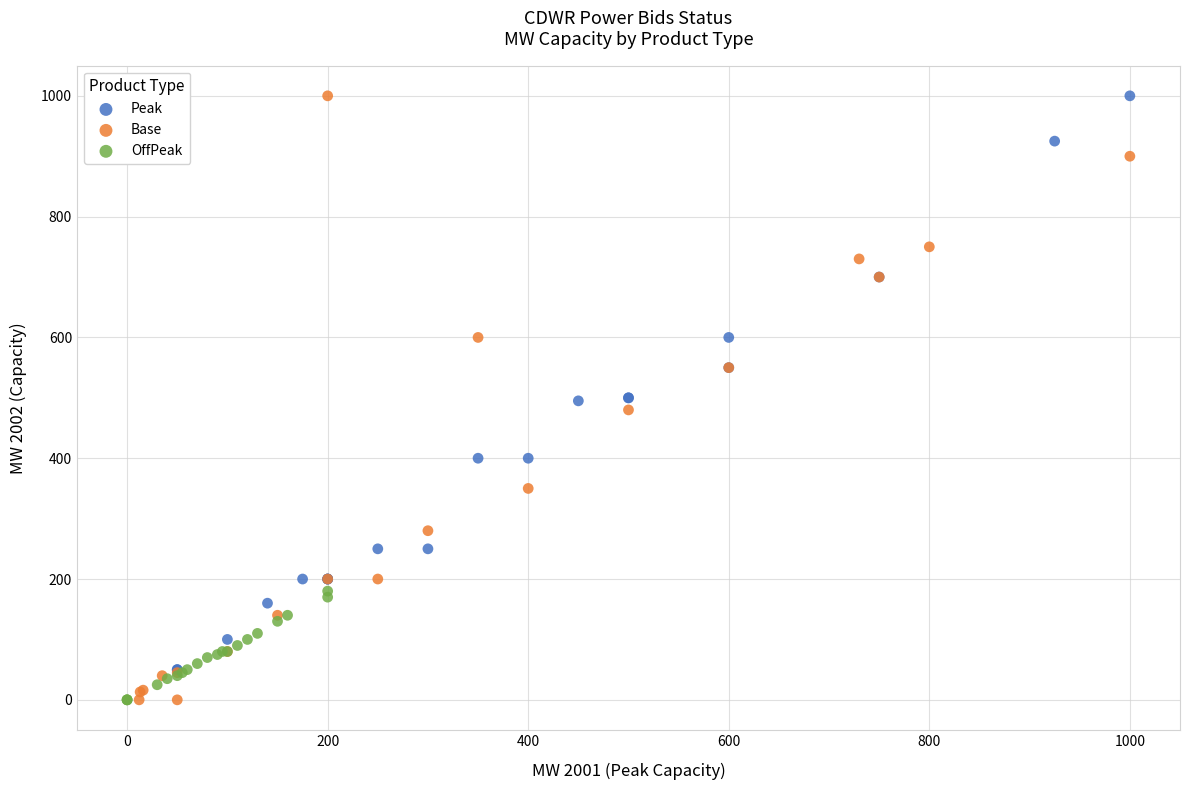

Which series has the widest spread of Y values?

Base